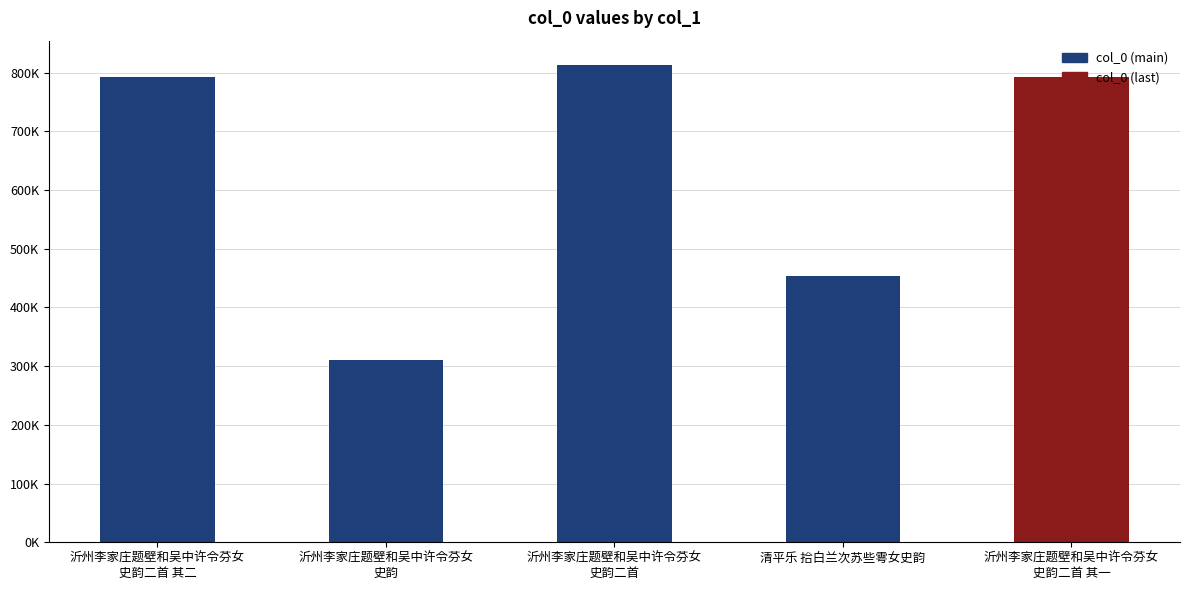

Are the bars horizontal?

No